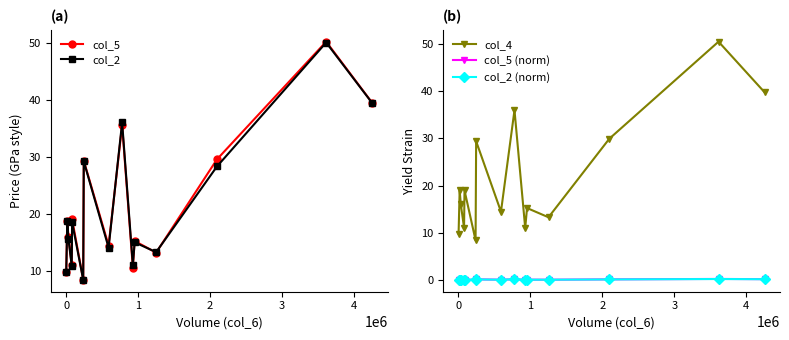

True or false: col_2 has more than 1 points higher than both neighbors.

True